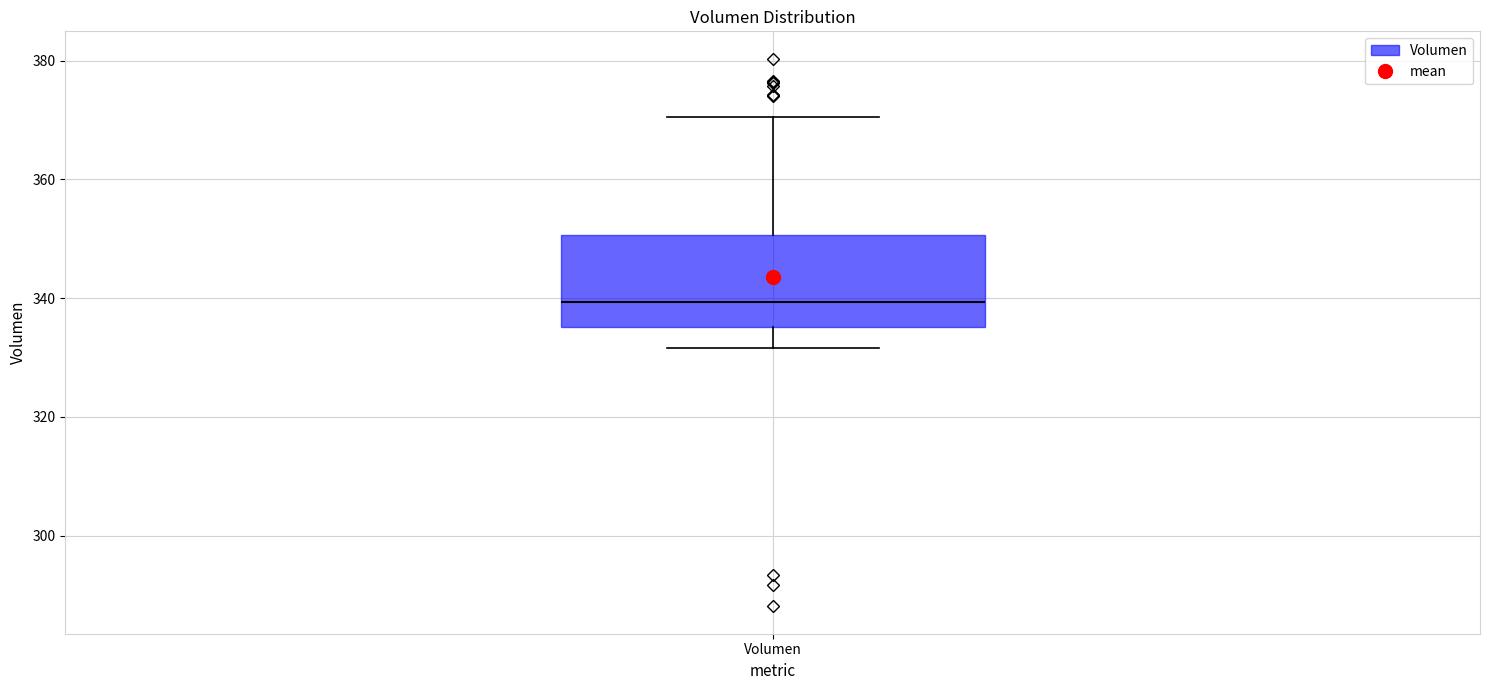

Transcribe this box plot: give where the median line is, the range the box spans, and where the two whiskers end, as read against the y-axis. The values are not printed on the chart, so give them approximately, as read against the axis.

median 340, box 336 to 350, whiskers 332 to 370